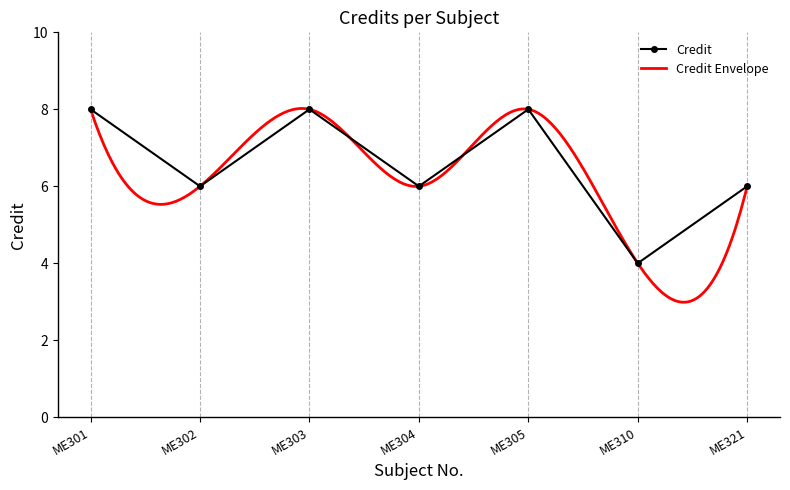

The chart shows a value of 11 at ME305. True or false?

False